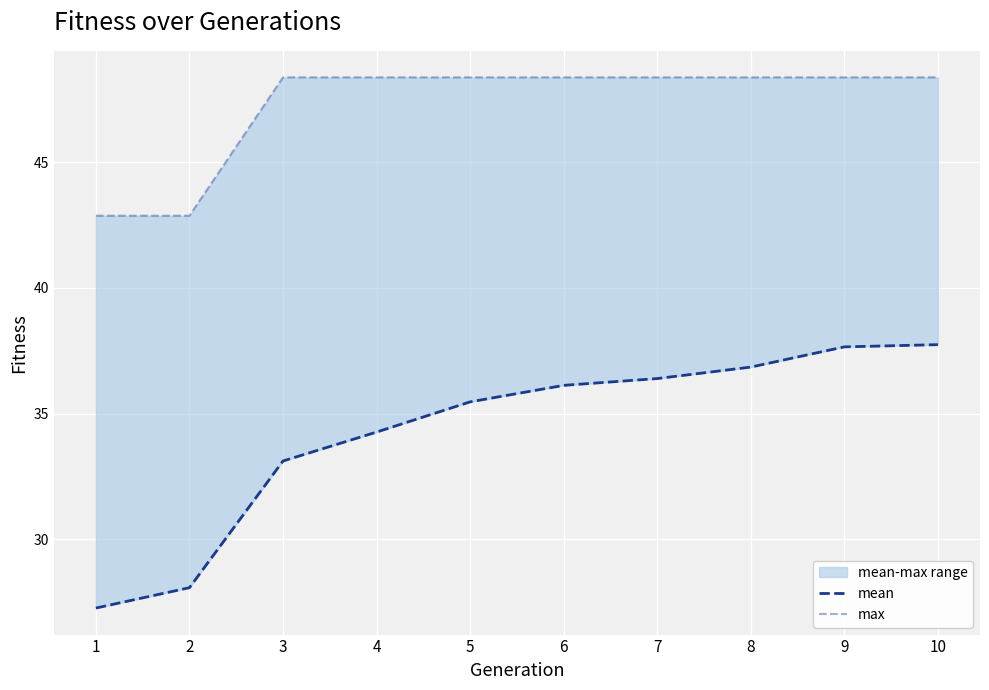

Which series changed the most between 8 and 10?

mean